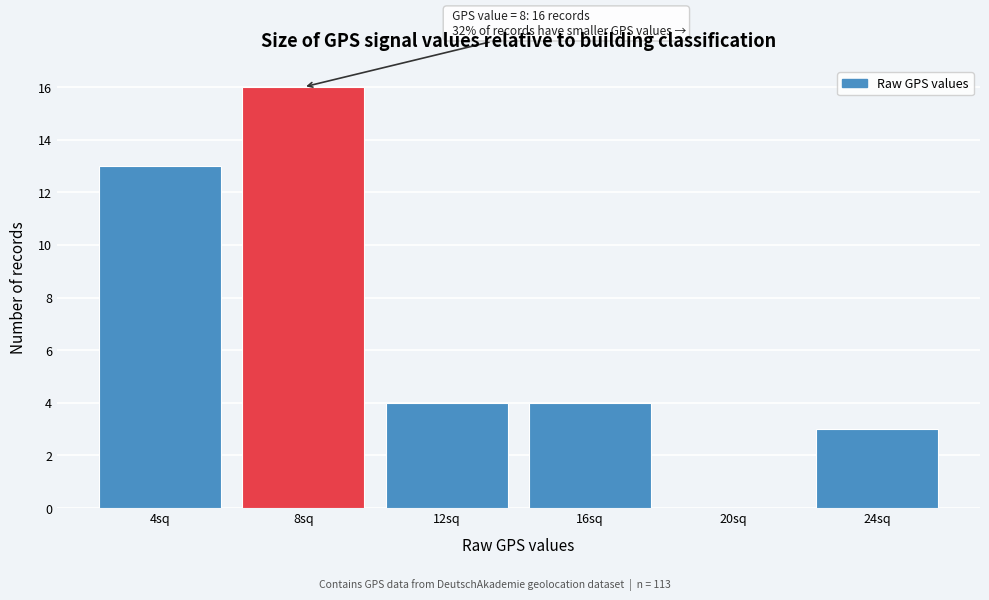

Reading left to right, list all the values displayed in this chart.

4sq=13	8sq=16	12sq=4	16sq=4	20sq=0	24sq=3